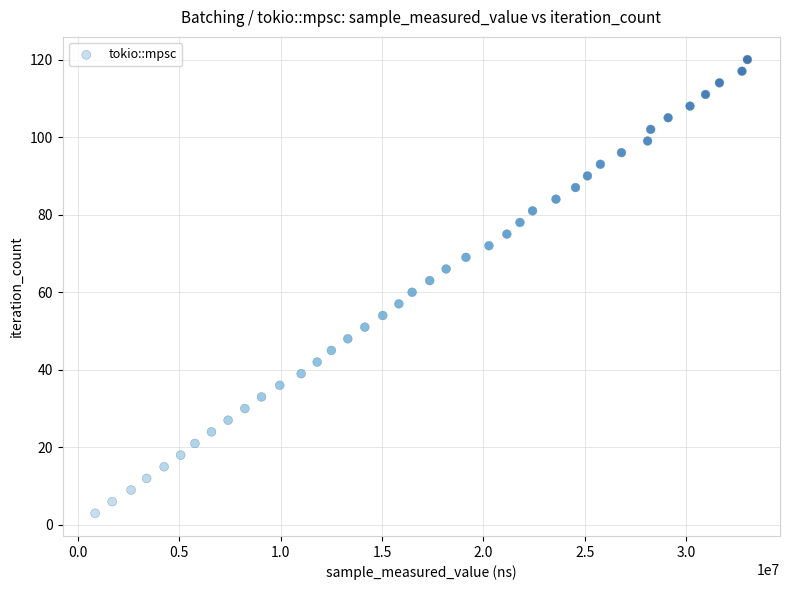

What is the range of X values (max minus min)?

32160273